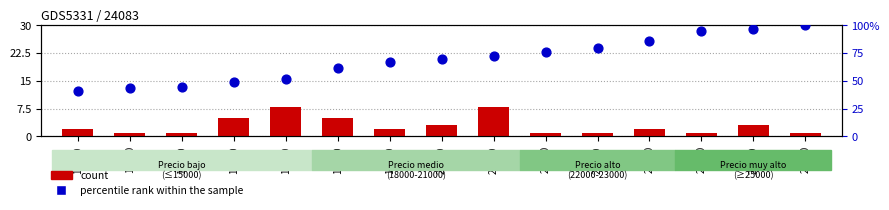

What are all the series names shown in the legend?

count, percentile rank within the sample